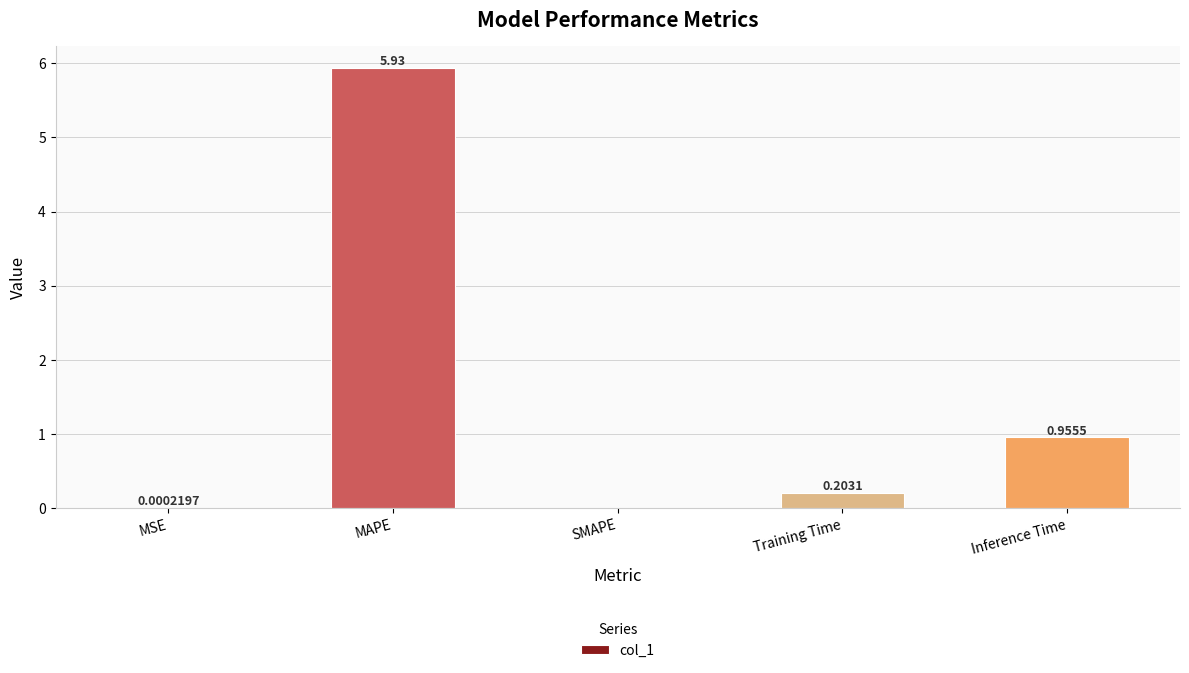

At which category does the chart reach its peak across all series?

MAPE